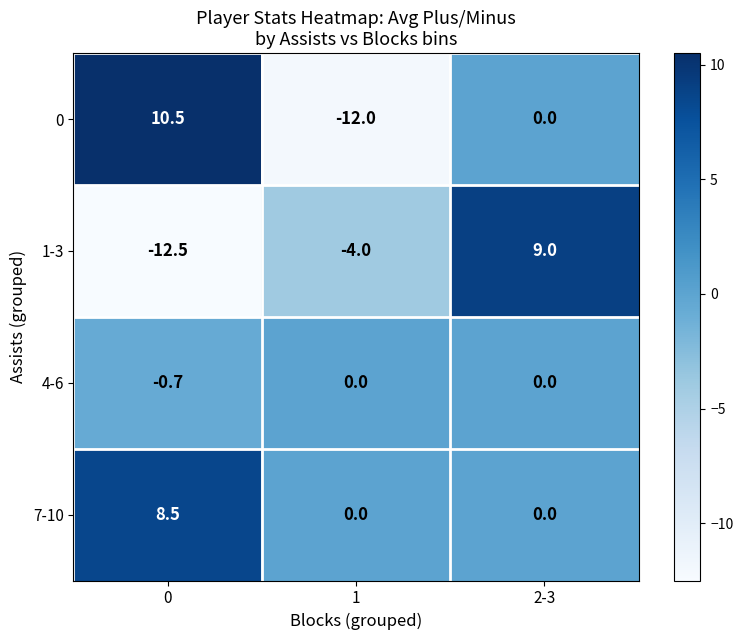

Between 0 and 1, which series saw the biggest shift?

0